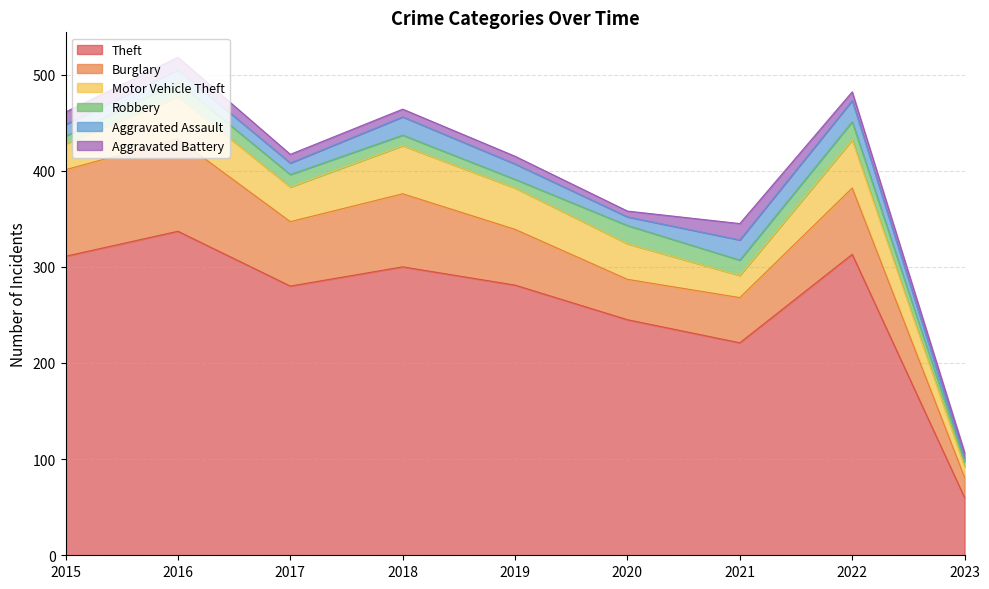

Reading left to right, list all the values displayed in this chart.

Theft: 2015=311	2016=337	2017=280	2018=300	2019=281	2020=245	2021=221	2022=313	2023=60
Burglary: 2015=90	2016=96	2017=67	2018=76	2019=58	2020=42	2021=47	2022=69	2023=21
Motor Vehicle Theft: 2015=27	2016=44	2017=36	2018=50	2019=43	2020=37	2021=23	2022=50	2023=11
Robbery: 2015=8	2016=15	2017=13	2018=11	2019=9	2020=19	2021=16	2022=19	2023=6
Aggravated Assault: 2015=12	2016=13	2017=12	2018=19	2019=16	2020=9	2021=21	2022=22	2023=3
Aggravated Battery: 2015=13	2016=13	2017=9	2018=8	2019=8	2020=6	2021=17	2022=9	2023=6